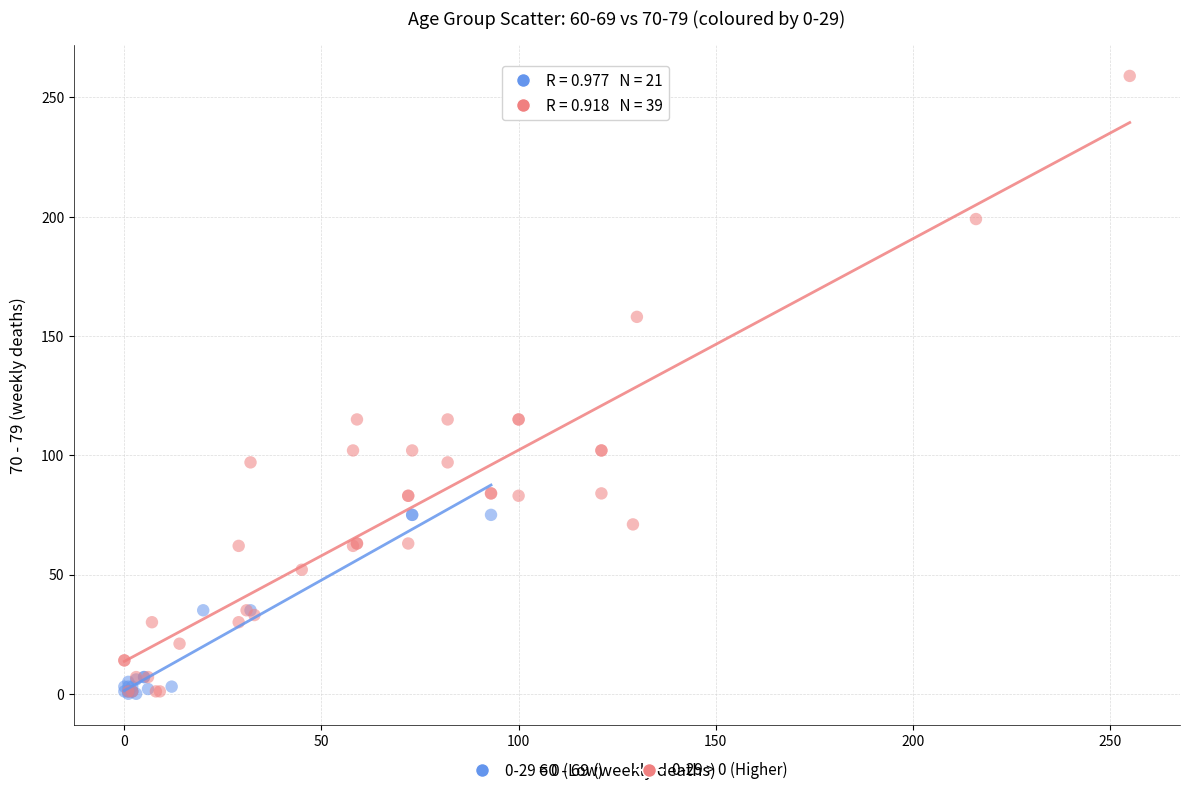

Which series contains the highest Y value?

0-29 > 0 (Higher)